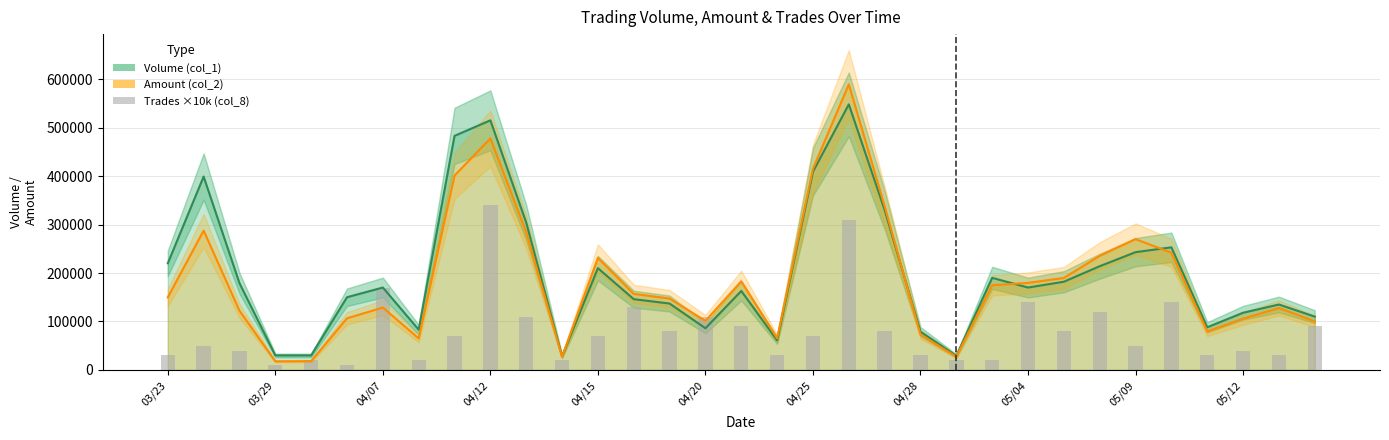

Is it true that Trades ×10k (col_8) equals 30000 at 17?

True